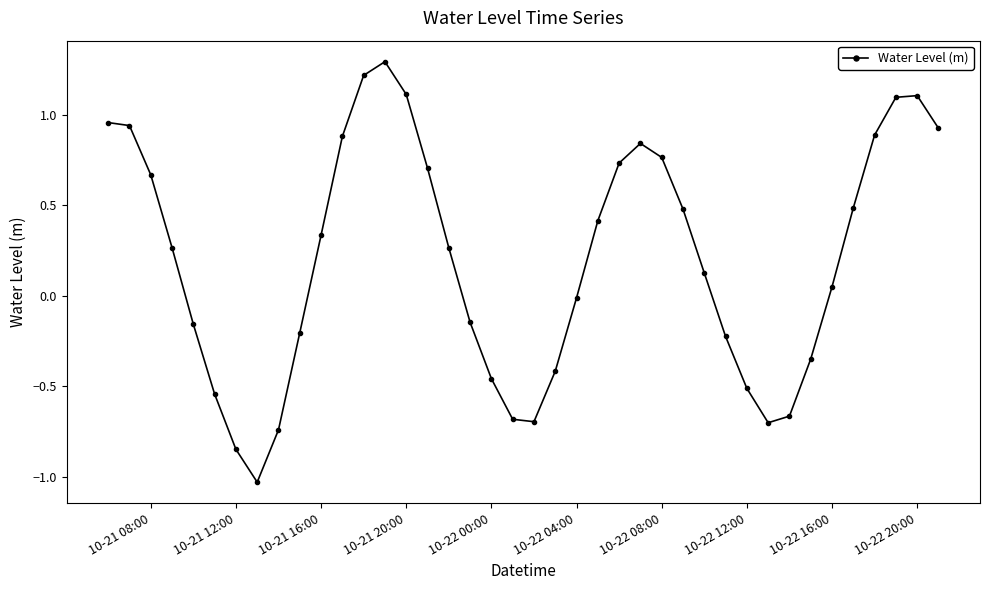

True or false: there are more than 0 points higher than both neighbors.

True